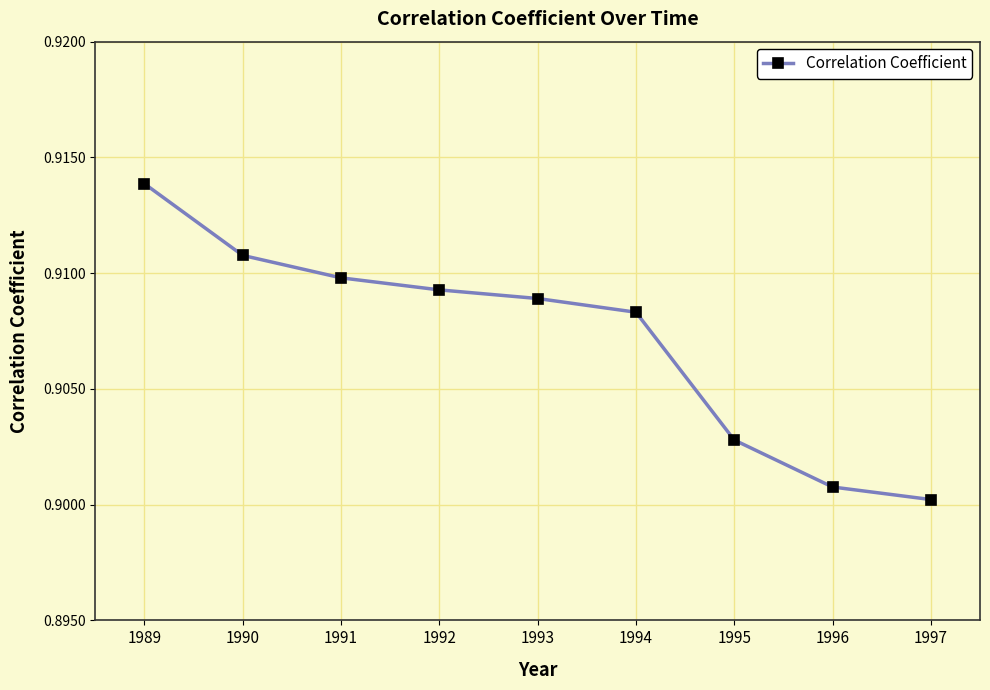

Rank the categories by value from highest to lowest.

1989, 1990, 1991, 1992, 1993, 1994, 1995, 1996, 1997